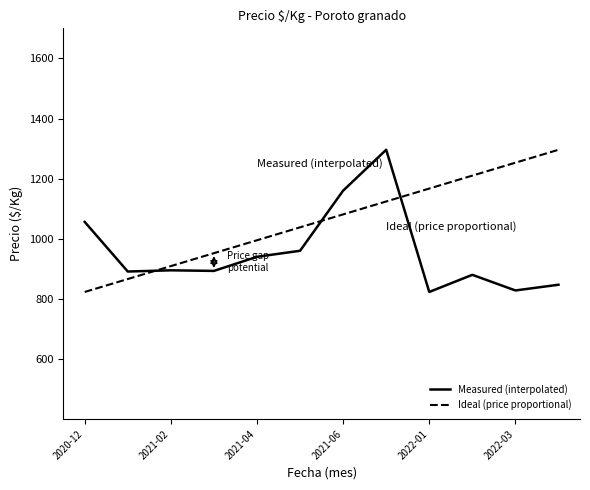

What is the difference between the maximum and minimum values in the Measured (interpolated) series?

473